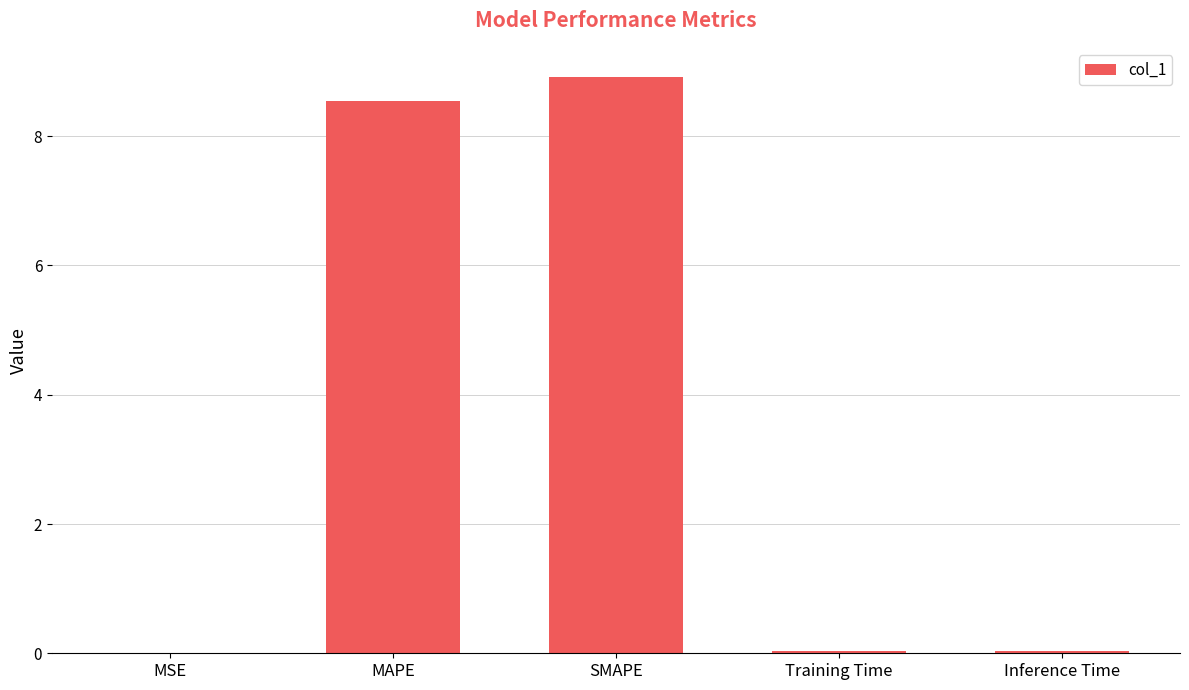

Approximately how many times larger is the value at MAPE compared to SMAPE?

1.0